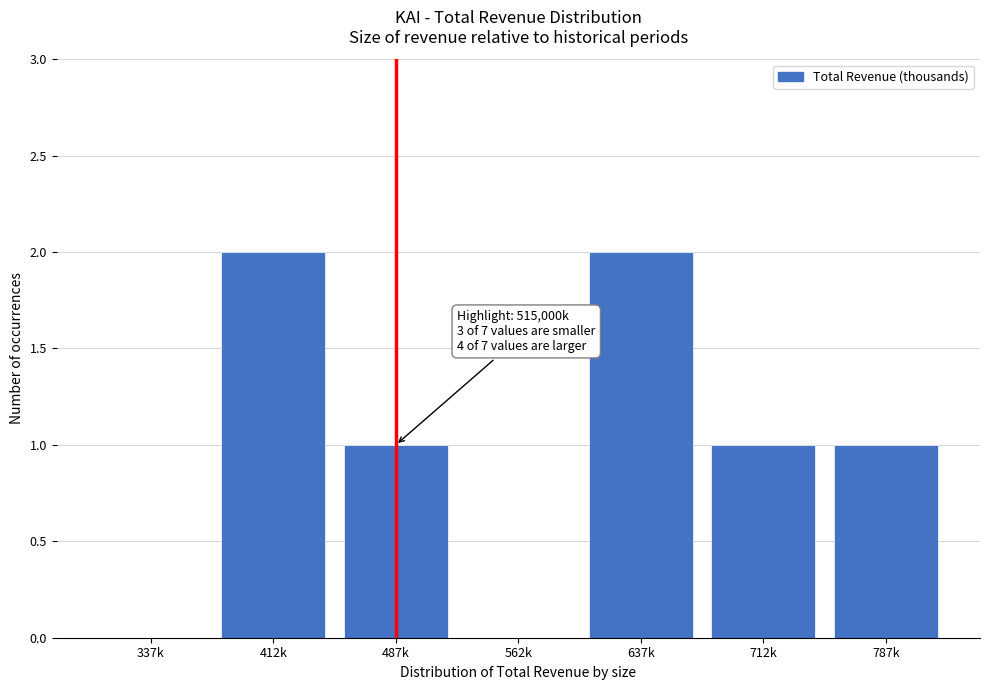

What is the sum of all values?

7